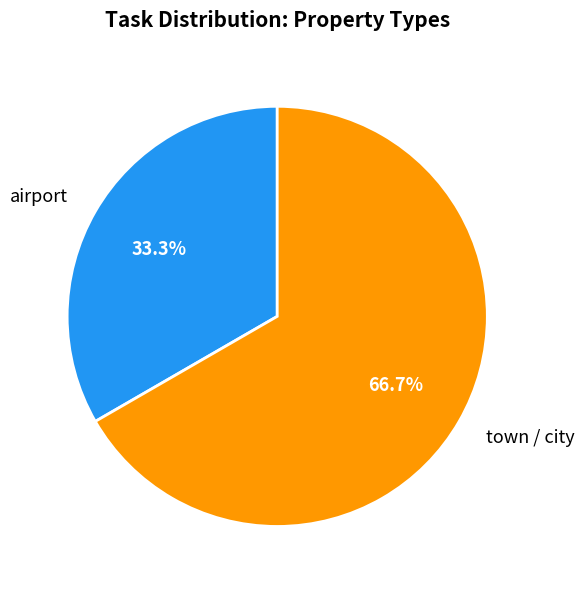

Combined, do airport and town / city account for over 50%?

Yes